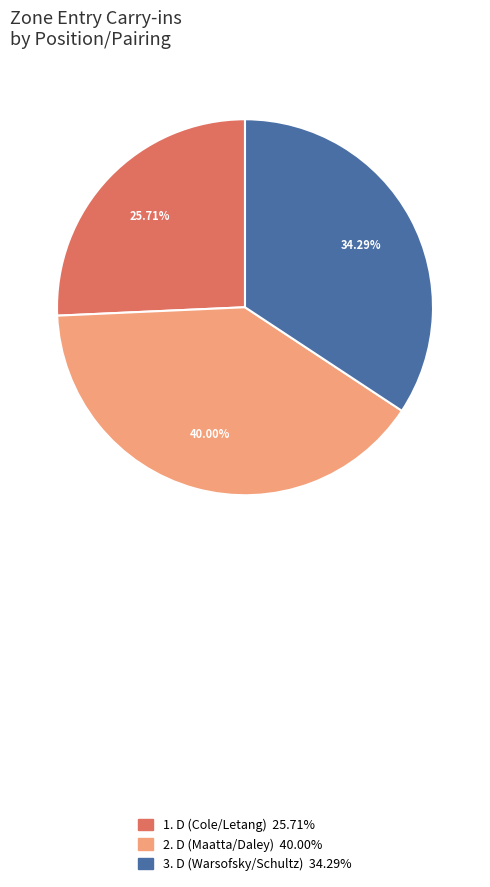

How many slices are in this pie chart?

3